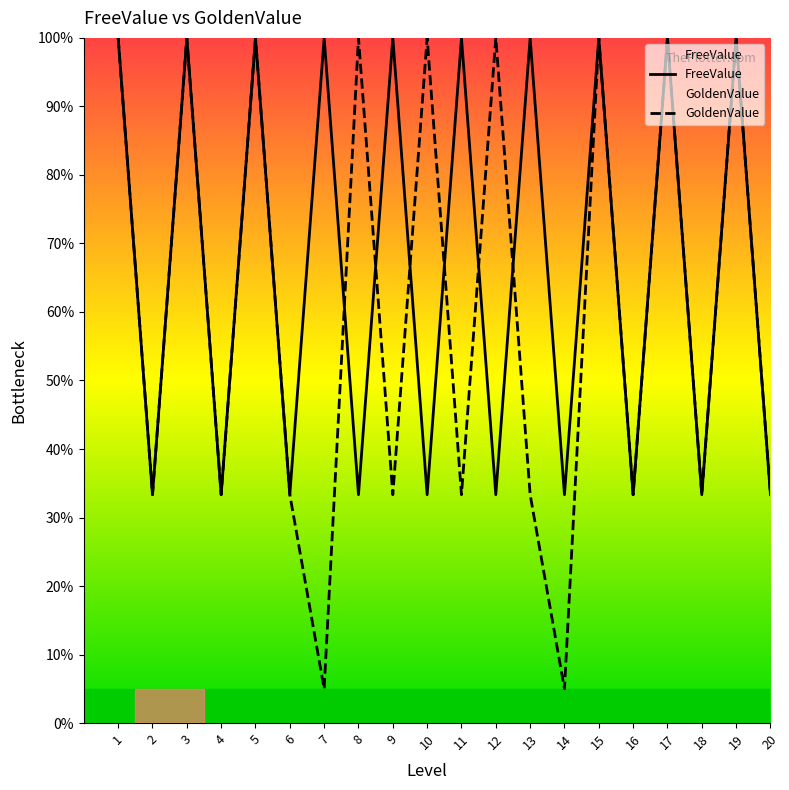

Where is GoldenValue nearest to the value 52?

2